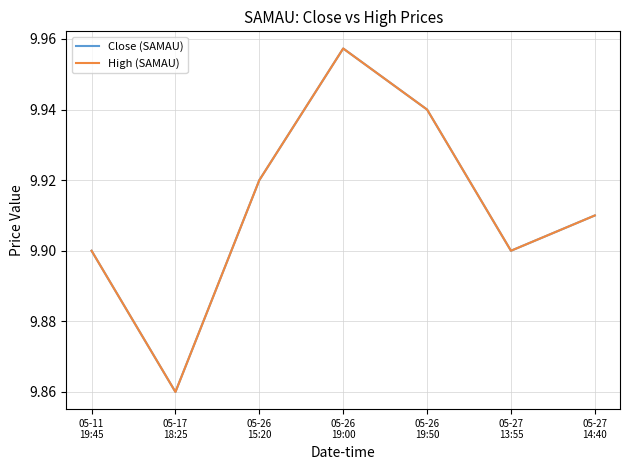

Does the chart have visible grid lines?

Yes